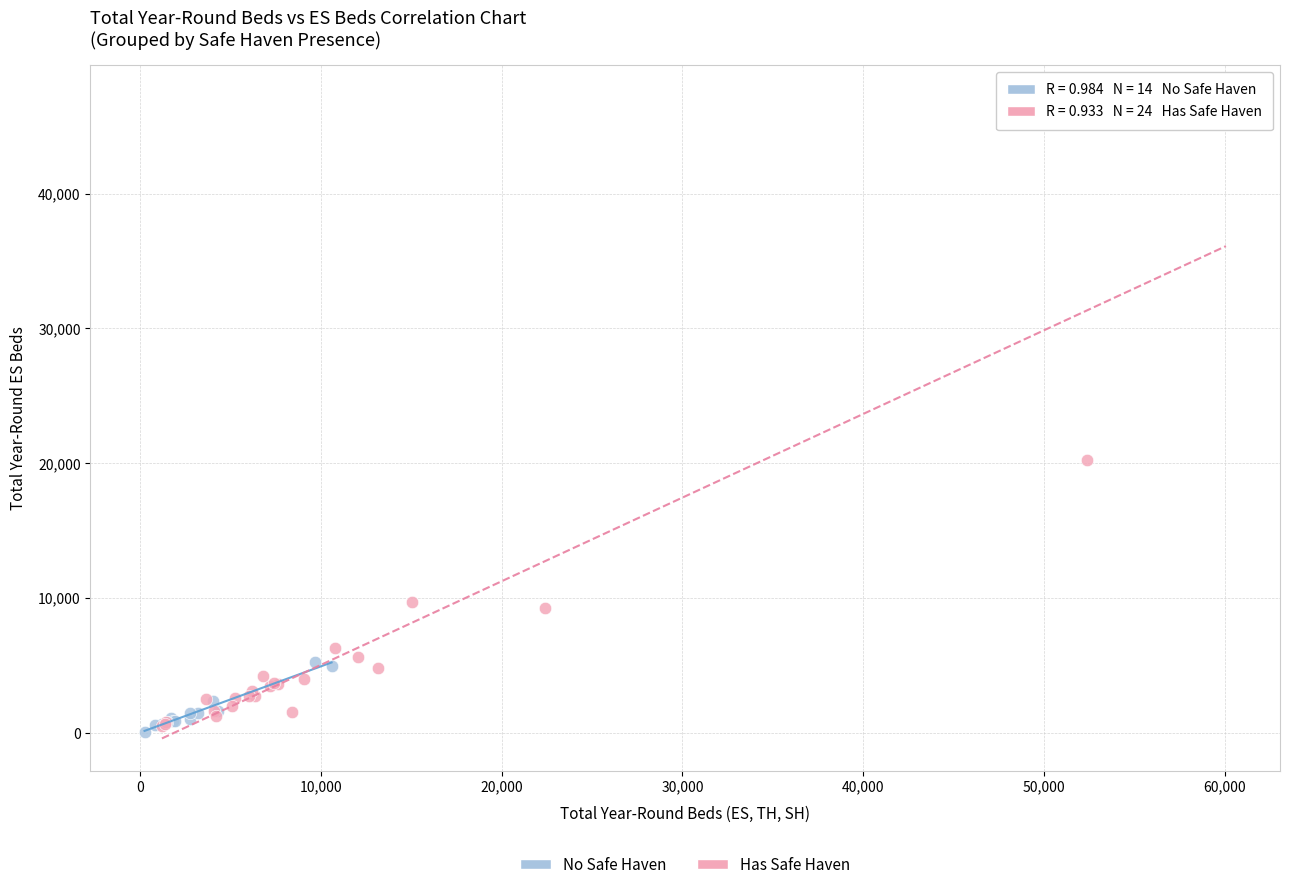

Which series contains the highest Y value?

Has Safe Haven